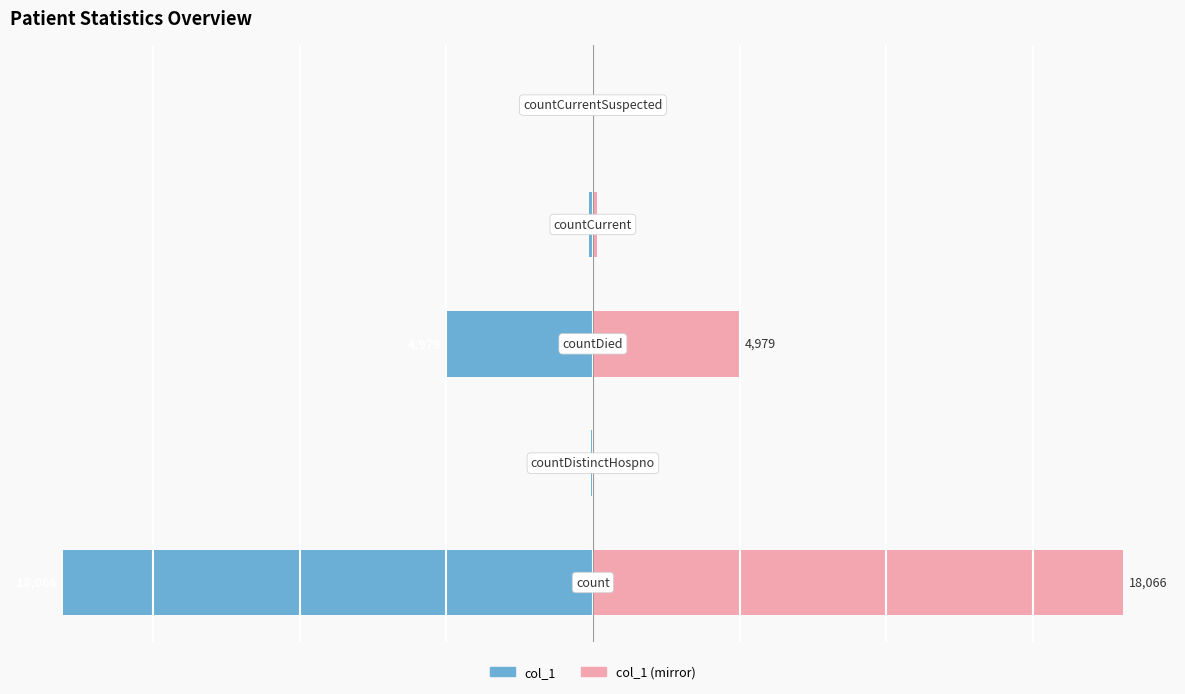

Which series has the widest spread of values?

col_1